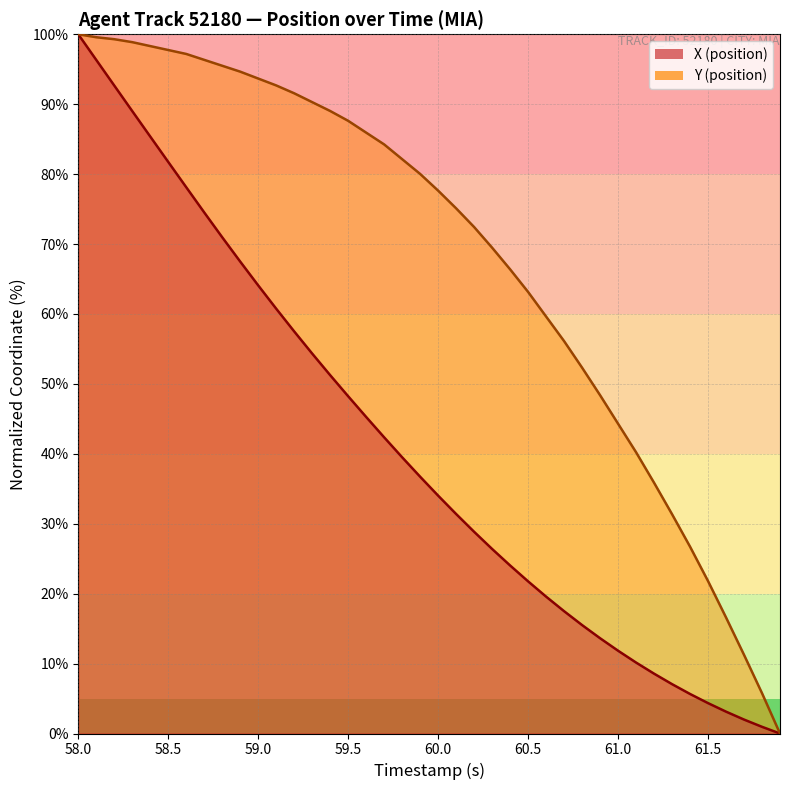

At how many categories does at least one series exceed 45?

30